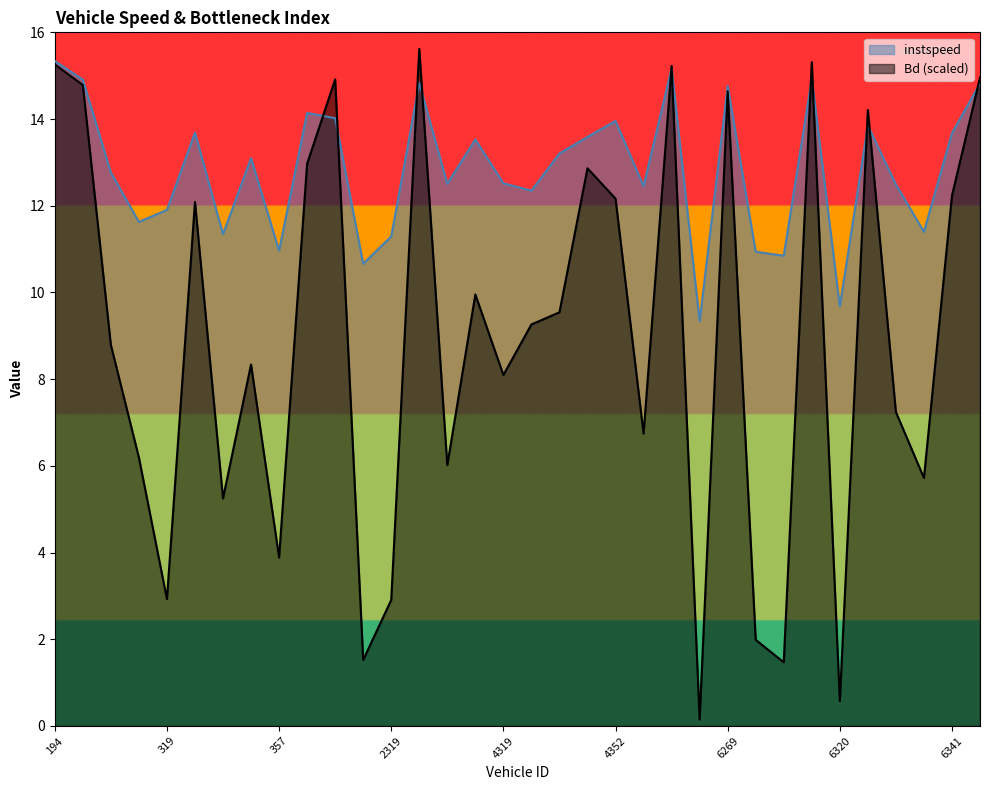

List the labels in order of instspeed value, smallest first.

6193.0, 6320.0, 2318.0, 6312.0, 6305.0, 357.0, 2319.0, 329.0, 6333.0, 313.0, 319.0, 4331.0, 4353.0, 6332.0, 2356.0, 4319.0, 310.0, 354.0, 4333.0, 2360.0, 4346.0, 6341.0, 324.0, 6328.0, 4352.0, 2291.0, 359.0, 6269.0, 6345.0, 2335.0, 195.0, 6315.0, 4359.0, 194.0